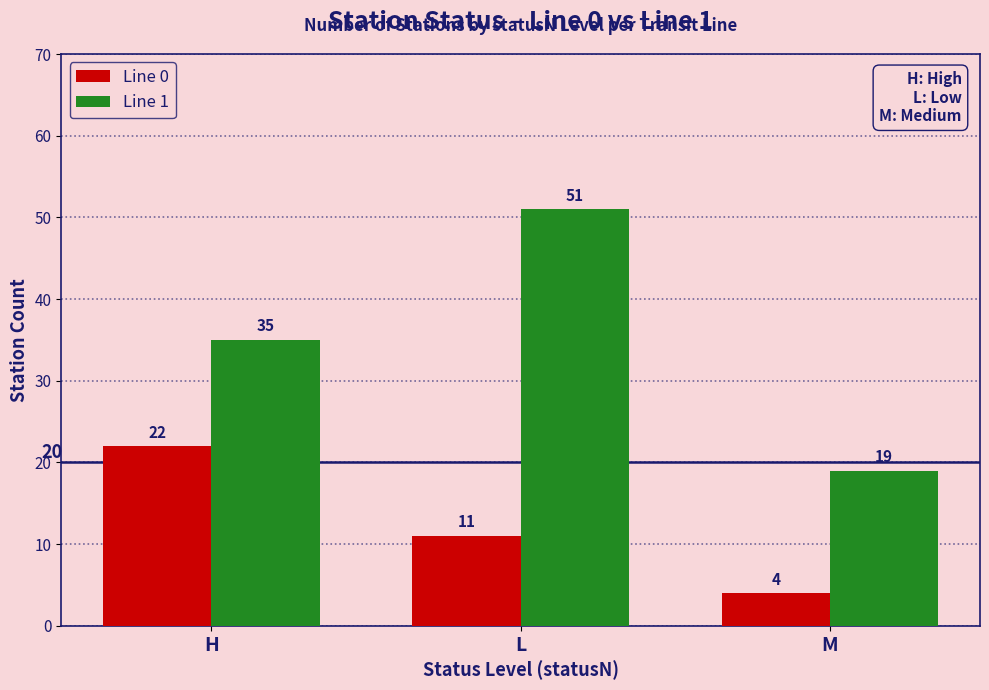

What is the highest value of the Line 1 series?

51